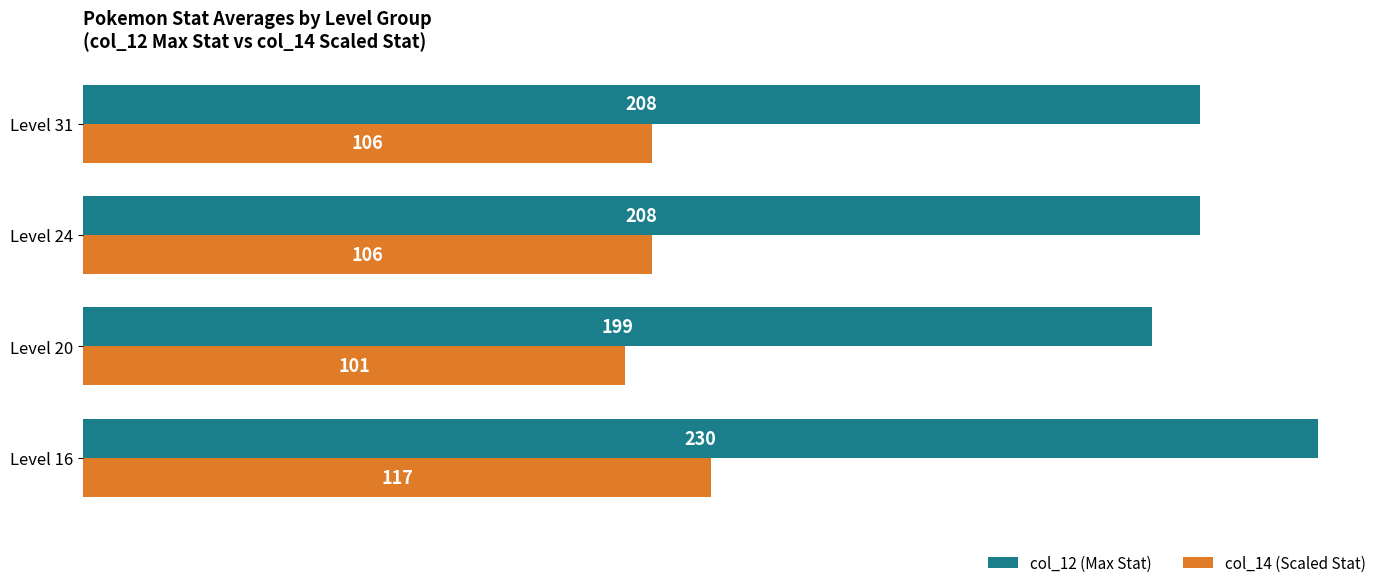

Which series has the largest total across all categories?

col_12 (Max Stat)